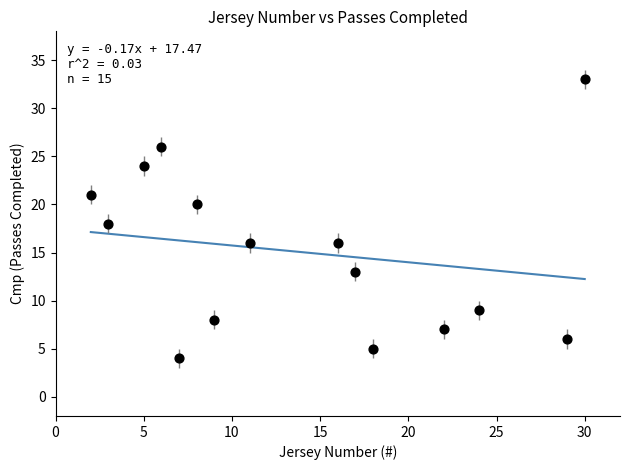

What is the range of Y values (max minus min)?

29